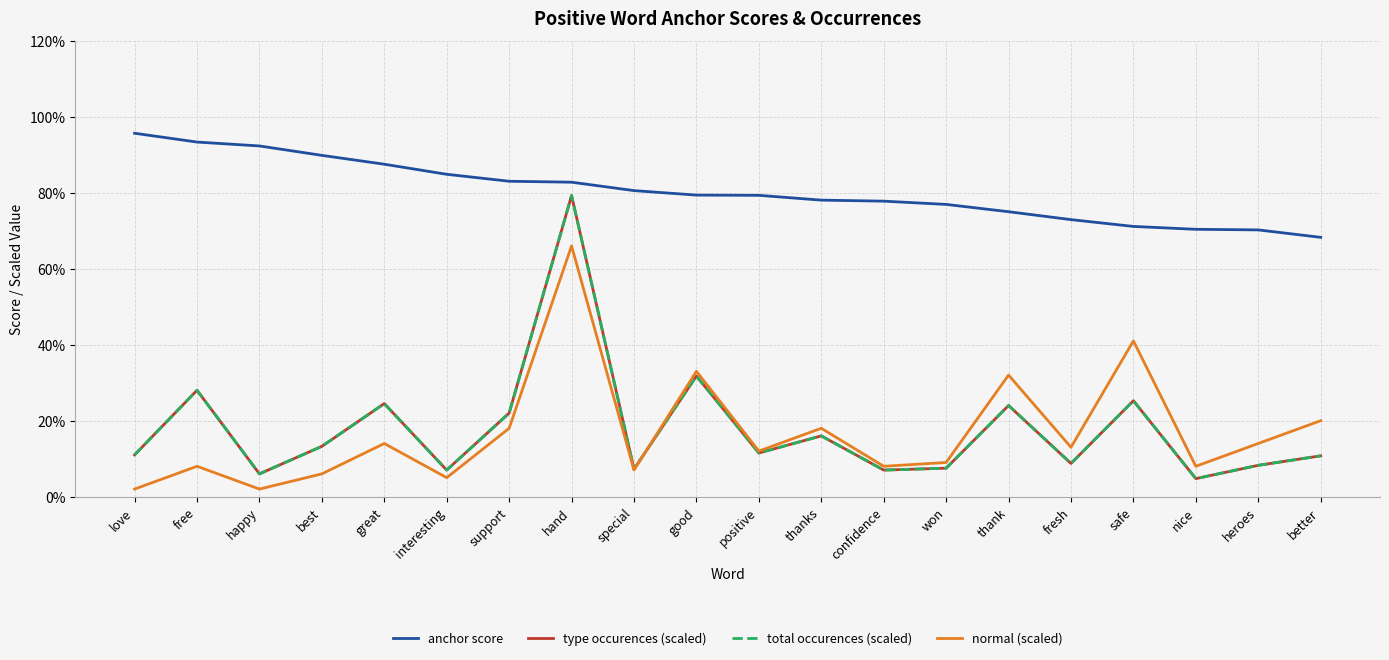

Does the chart display data point markers on the line(s)?

No